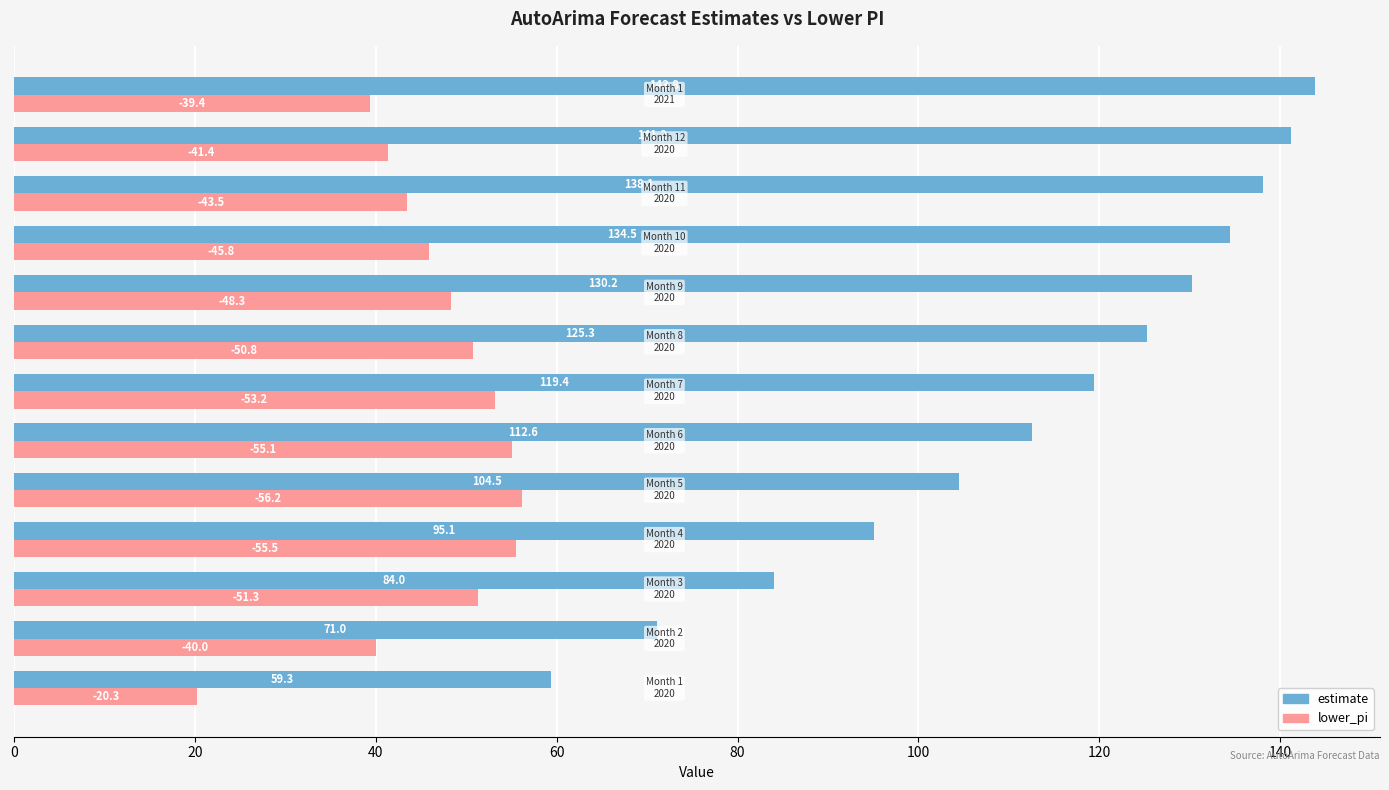

Which series has the largest range (max minus min)?

estimate